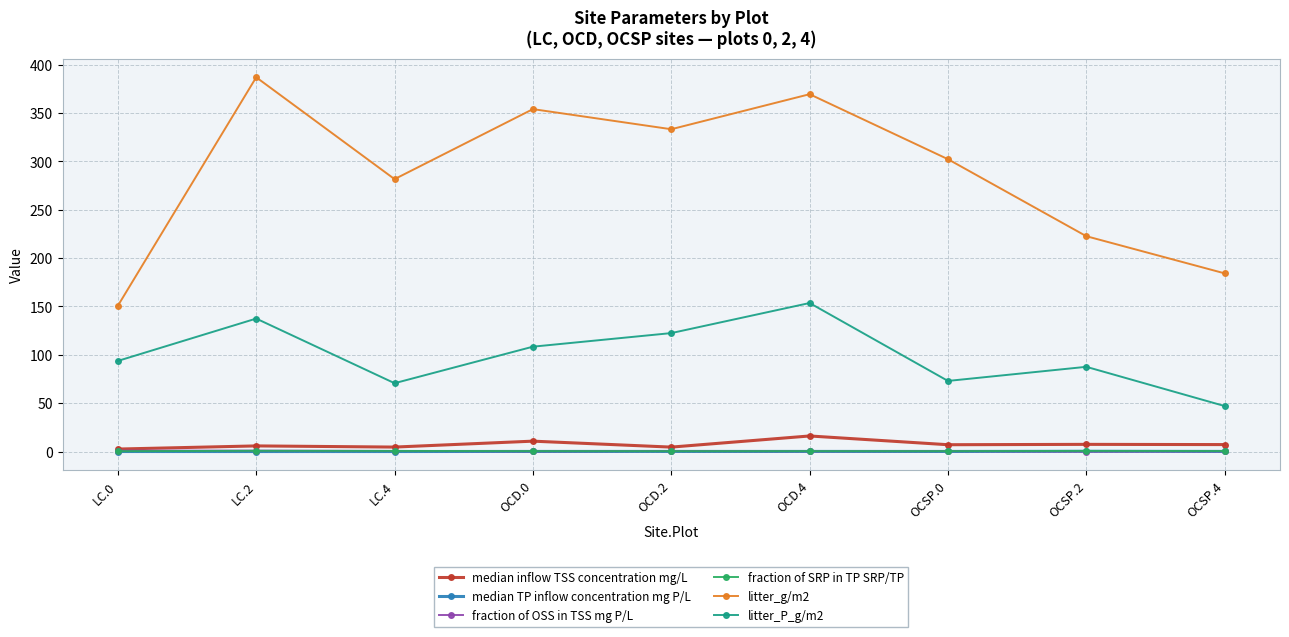

True or false: litter_P_g/m2 and median TP inflow concentration mg P/L cross at least once.

False